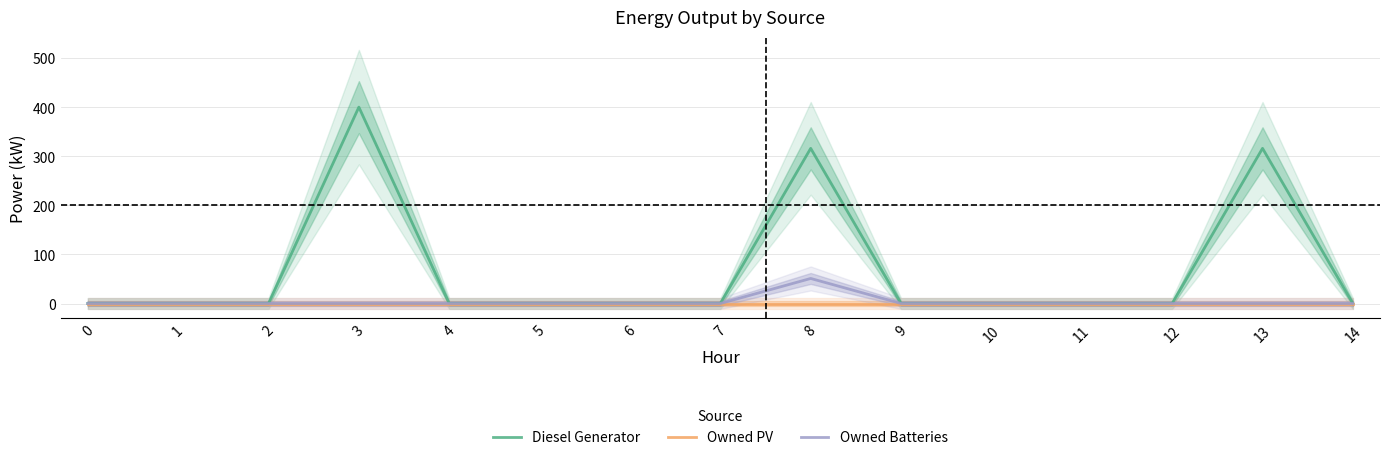

Is this an area chart (filled region under the line)?

No